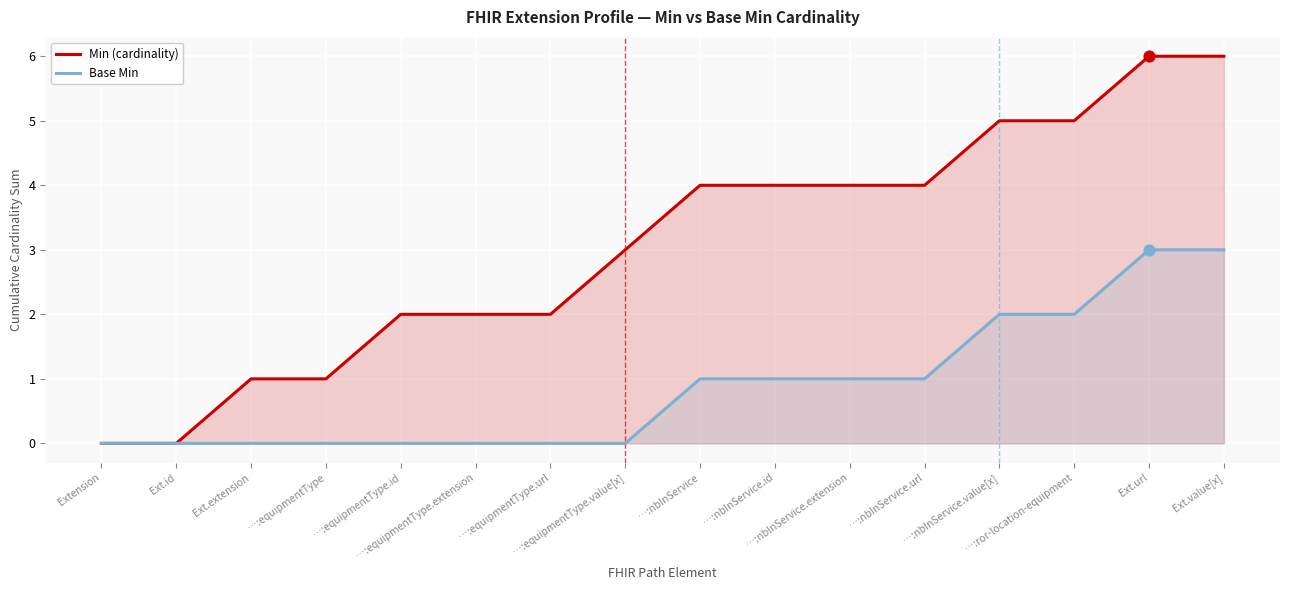

Which series has the largest total across all categories?

Min (cardinality)